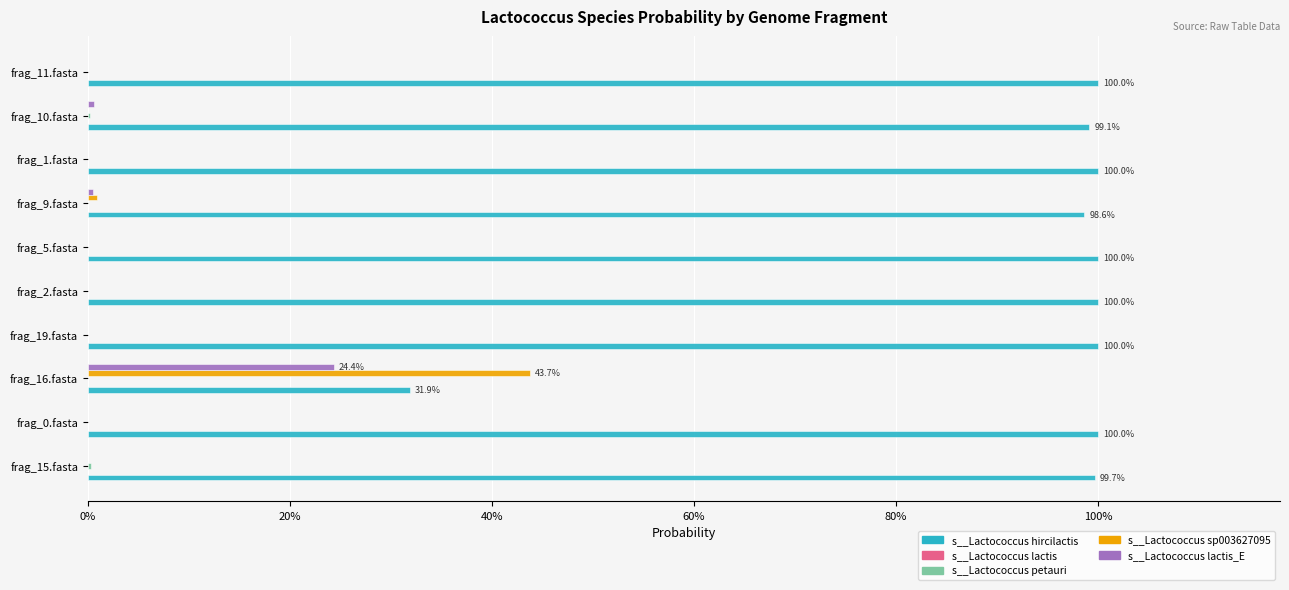

What position from the left is frag_19.fasta?

4